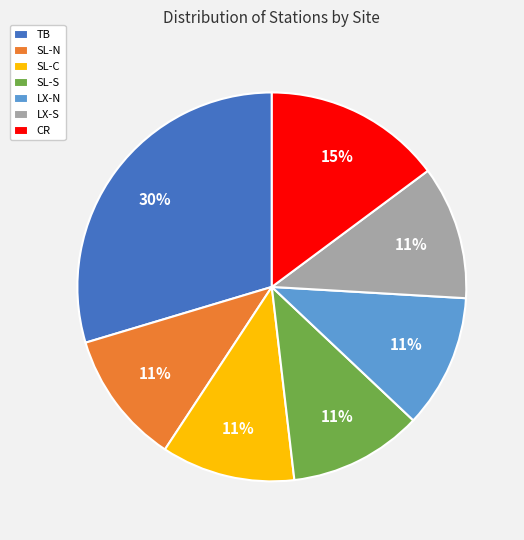

Which category has the biggest portion of the pie?

TB